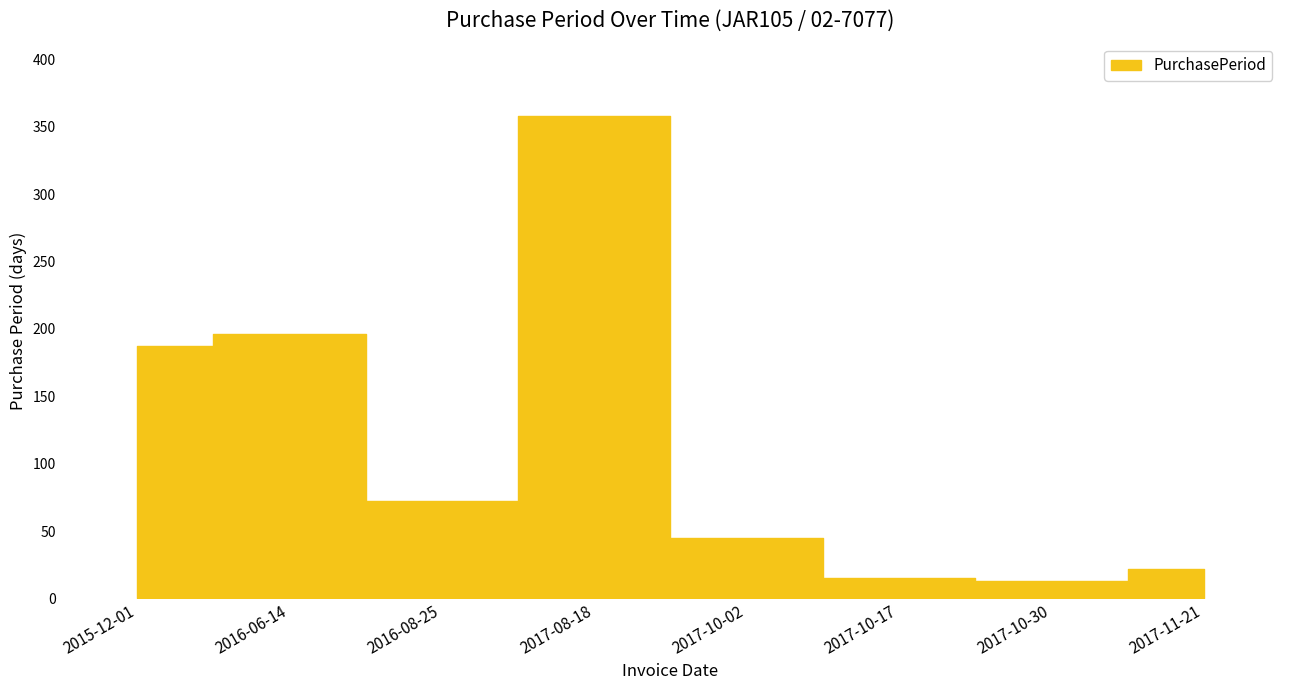

Reading right to left, what are all the values shown in this chart?

2017-11-21=22	2017-10-30=13	2017-10-17=15	2017-10-02=45	2017-08-18=358	2016-08-25=72	2016-06-14=196	2015-12-01=187